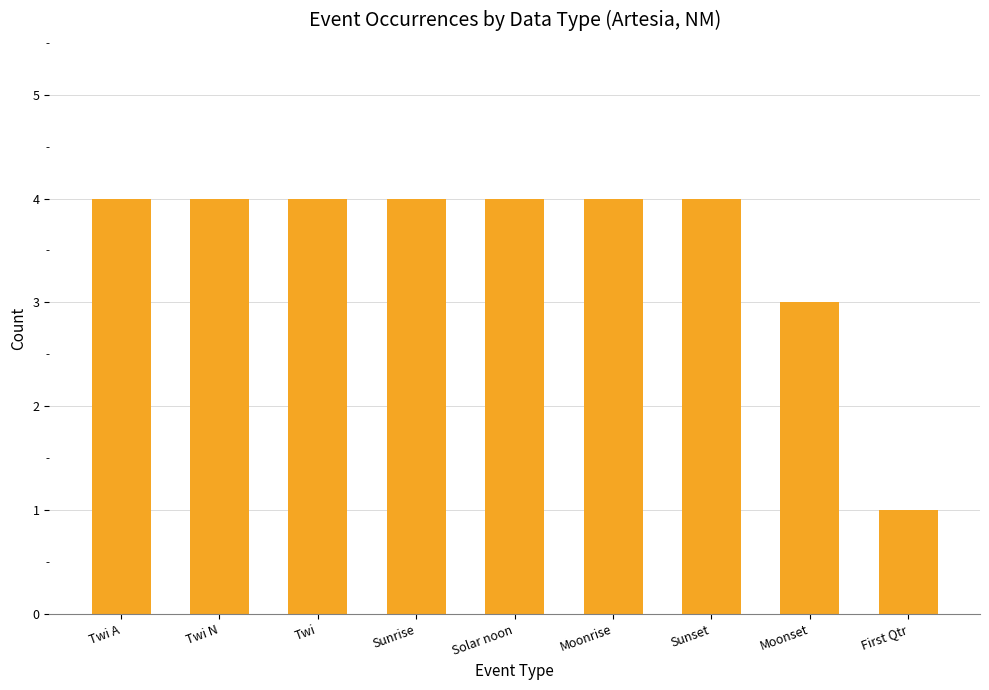

Read the value at Twi.

4